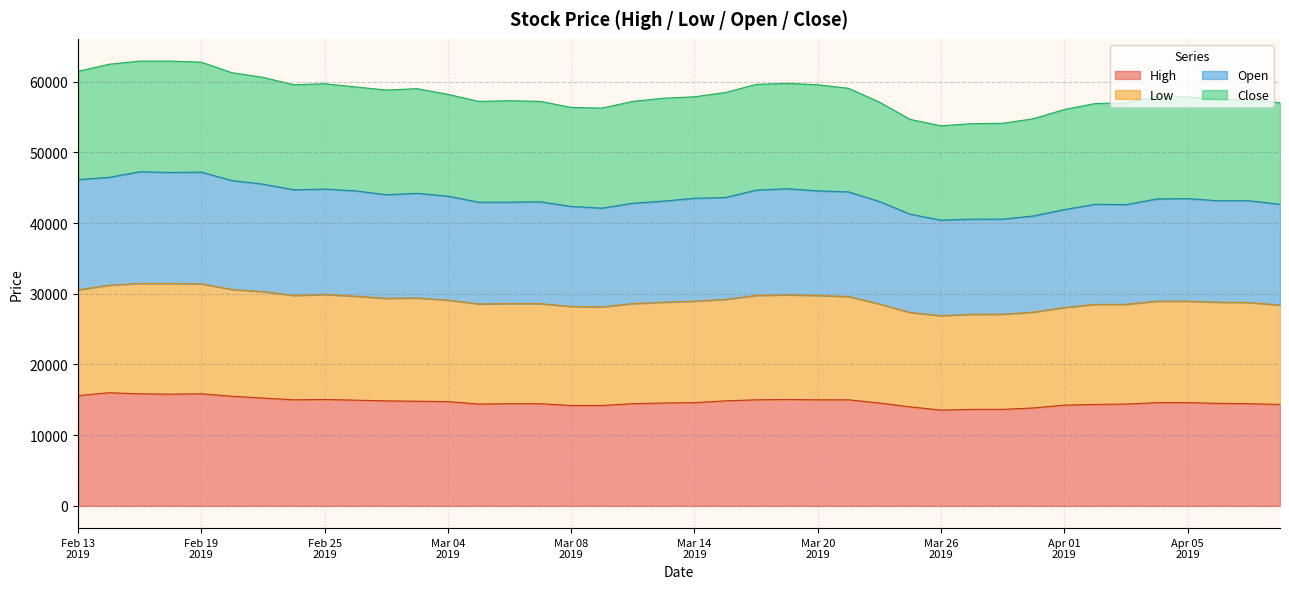

What is the highest value of the High series?

16000